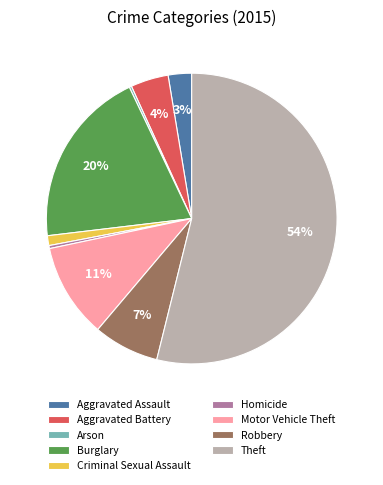

Which slice is the largest?

Theft